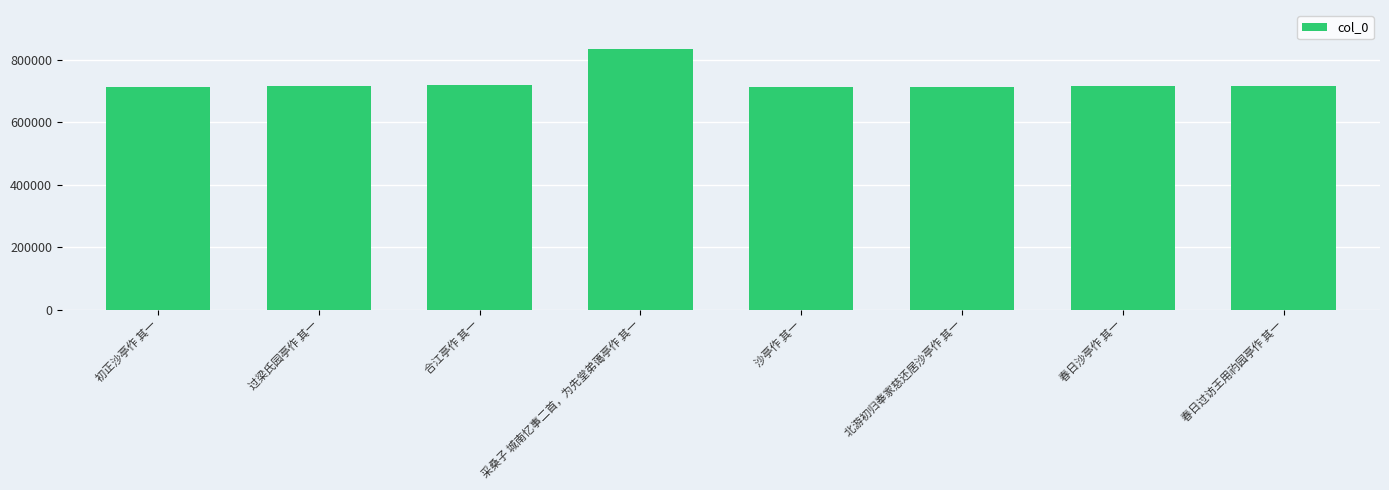

At which label does the data first exceed 716035?

过梁氏园亭作 其一